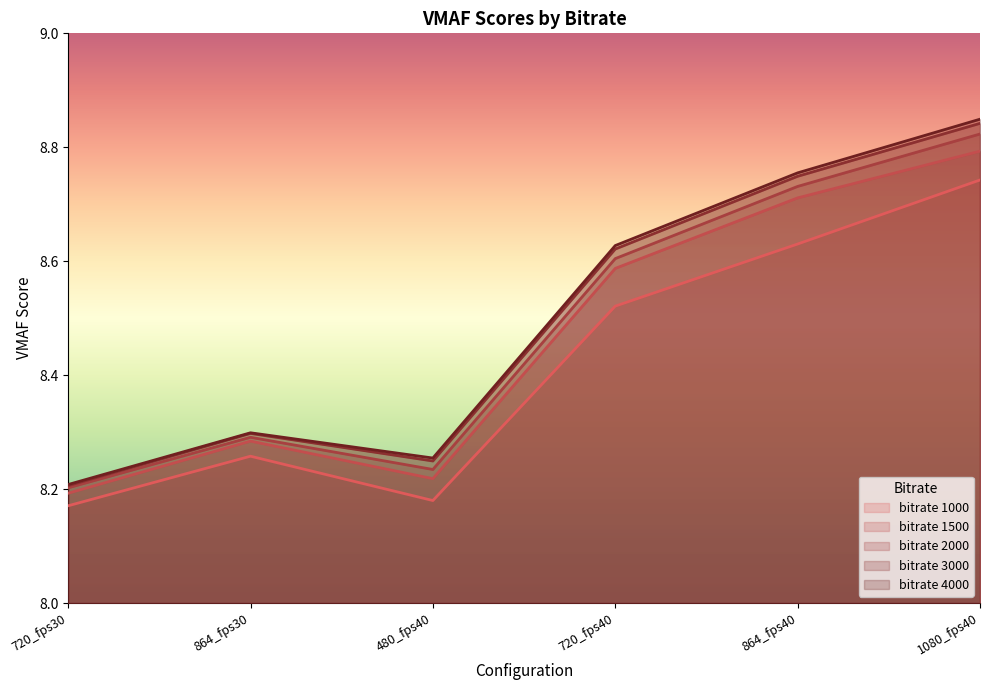

The 1000 series shows 8.3 at 864_fps30. True or false?

True